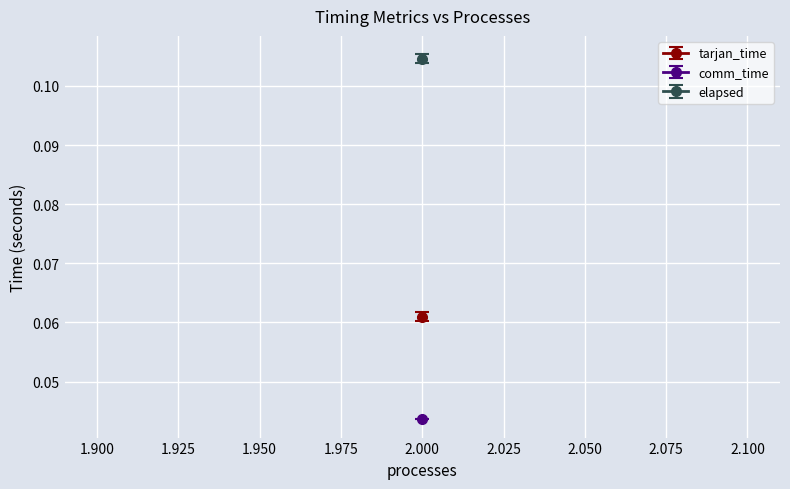

Which series changed the most between 2 and 2?

tarjan_time